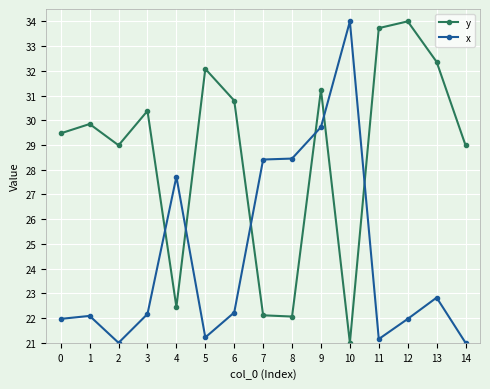

At which category is the sum across all series the highest?

9